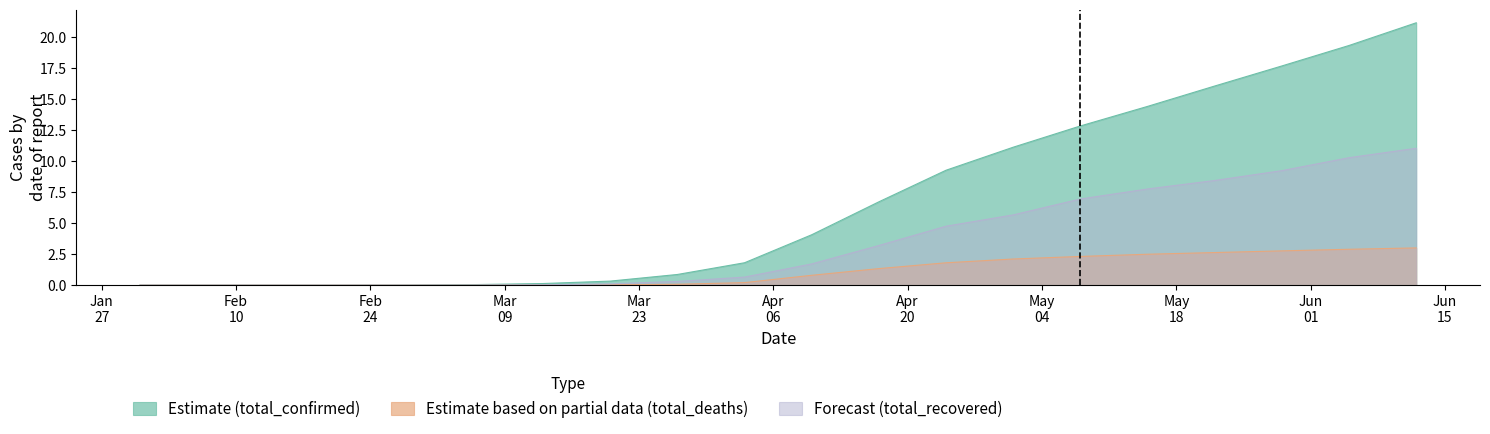

Reading left to right, transcribe all the data shown in this chart.

Estimate (total_confirmed): 01-31-2020=0.0	02-07-2020=0.0	02-14-2020=0.0	02-21-2020=0.0	02-28-2020=0.0	03-06-2020=0.0	03-13-2020=0.1	03-20-2020=0.3	03-27-2020=0.9	04-03-2020=1.8	04-10-2020=4.1	04-17-2020=6.7	04-24-2020=9.3	05-01-2020=11.1	05-08-2020=12.8	05-15-2020=14.4	05-22-2020=16.0	05-29-2020=17.7	06-05-2020=19.3	06-12-2020=21.1
Estimate based on partial data (total_deaths): 01-31-2020=0.0	02-07-2020=0.0	02-14-2020=0.0	02-21-2020=0.0	02-28-2020=0.0	03-06-2020=0.0	03-13-2020=0.0	03-20-2020=0.0	03-27-2020=0.1	04-03-2020=0.2	04-10-2020=0.8	04-17-2020=1.3	04-24-2020=1.8	05-01-2020=2.1	05-08-2020=2.3	05-15-2020=2.5	05-22-2020=2.6	05-29-2020=2.8	06-05-2020=2.9	06-12-2020=3.0
Forecast (total_recovered): 01-31-2020=0.0	02-07-2020=0.0	02-14-2020=0.0	02-21-2020=0.0	02-28-2020=0.0	03-06-2020=0.0	03-13-2020=0.0	03-20-2020=0.1	03-27-2020=0.3	04-03-2020=0.6	04-10-2020=1.7	04-17-2020=3.2	04-24-2020=4.7	05-01-2020=5.7	05-08-2020=6.9	05-15-2020=7.7	05-22-2020=8.4	05-29-2020=9.2	06-05-2020=10.3	06-12-2020=11.0